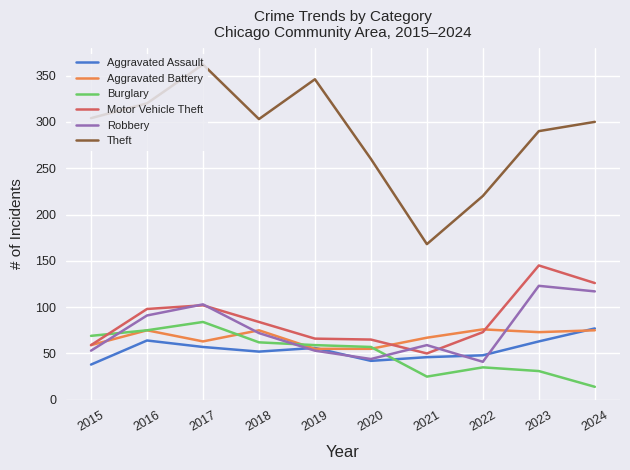

Which series changed the most between 2017 and 2021?

Theft